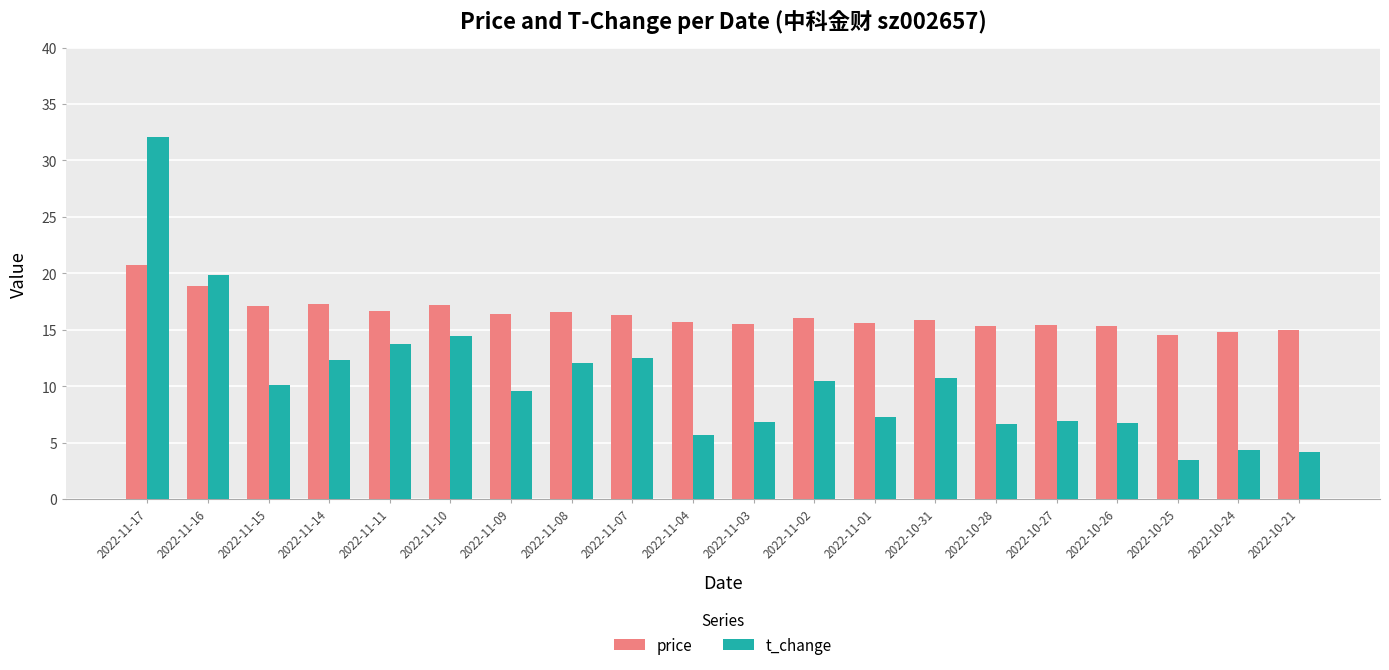

True or false: price has a value of 15.3 at 2022-10-26.

True